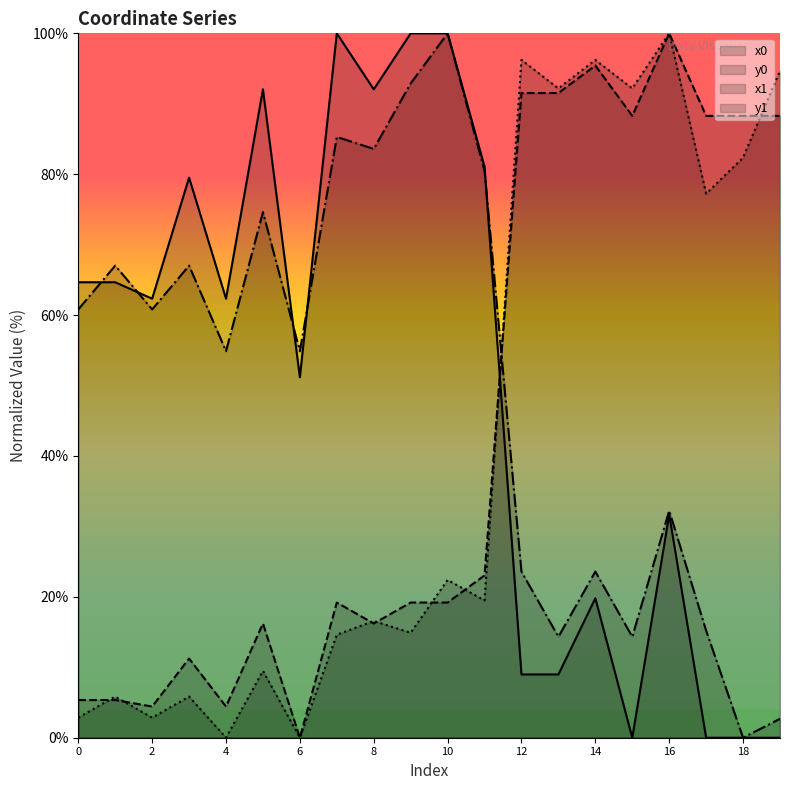

Rank the categories by y1 value from lowest to highest.

4, 6, 0, 2, 1, 3, 5, 7, 9, 8, 11, 10, 17, 18, 13, 15, 19, 12, 14, 16